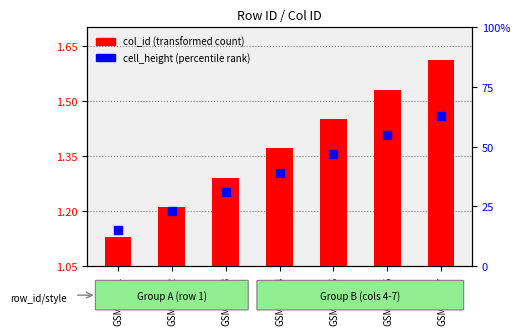

Which series reaches the minimum Y coordinate?

col_id (transformed count)